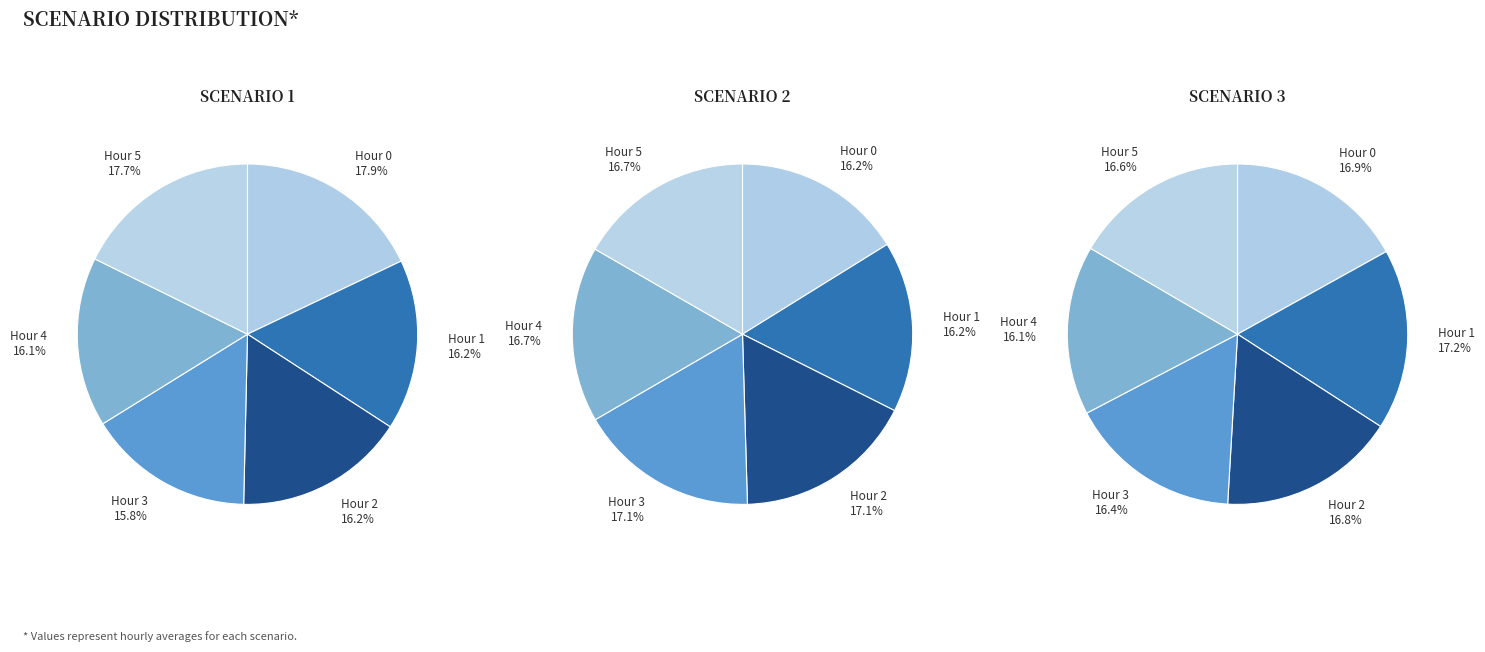

Combined, do 2 and 4 account for over 50%?

No